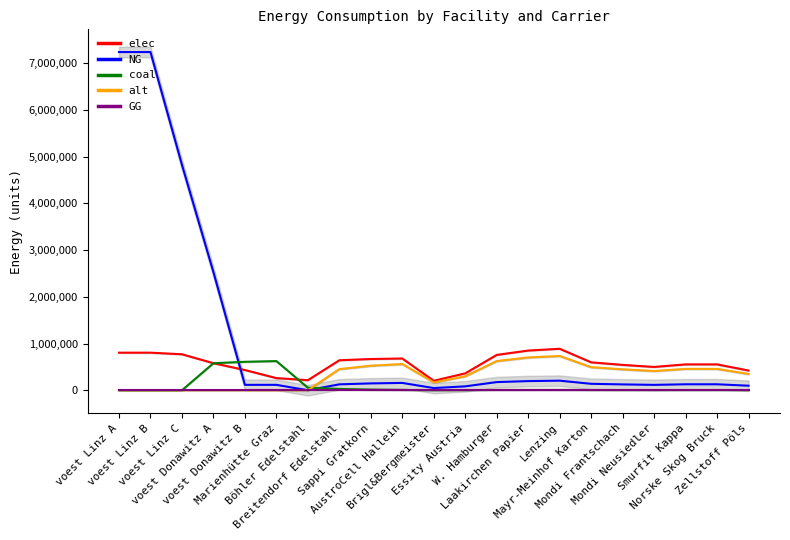

True or false: NG has a value of 99901.4 at Lenzing.

False